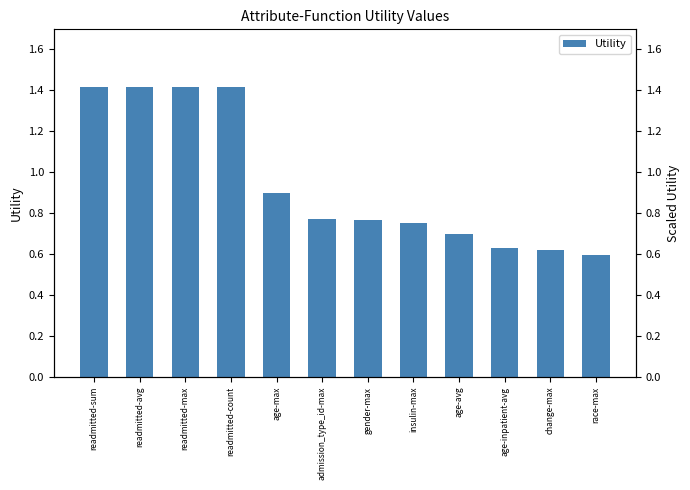

What is the average value?

0.9